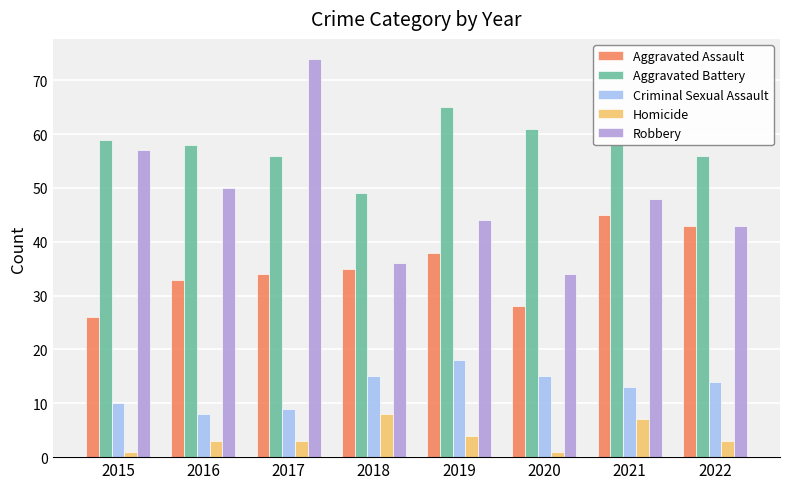

How many values in the Criminal Sexual Assault series are below 14?

4